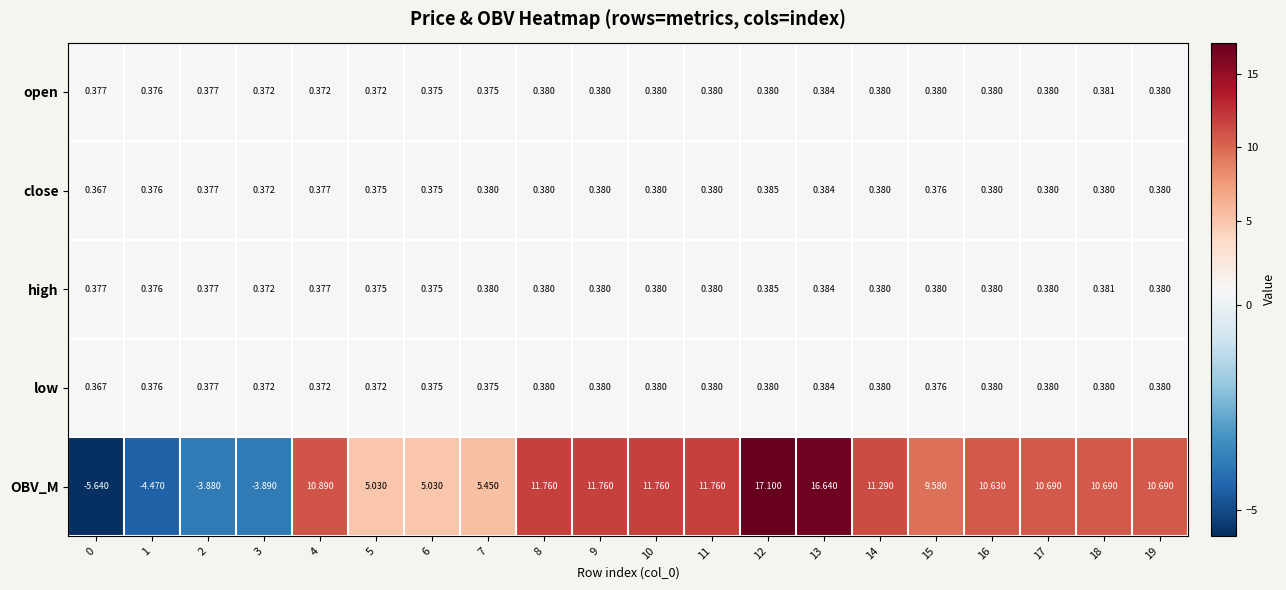

Is the value of high at 18 greater than the value of low at 6?

Yes